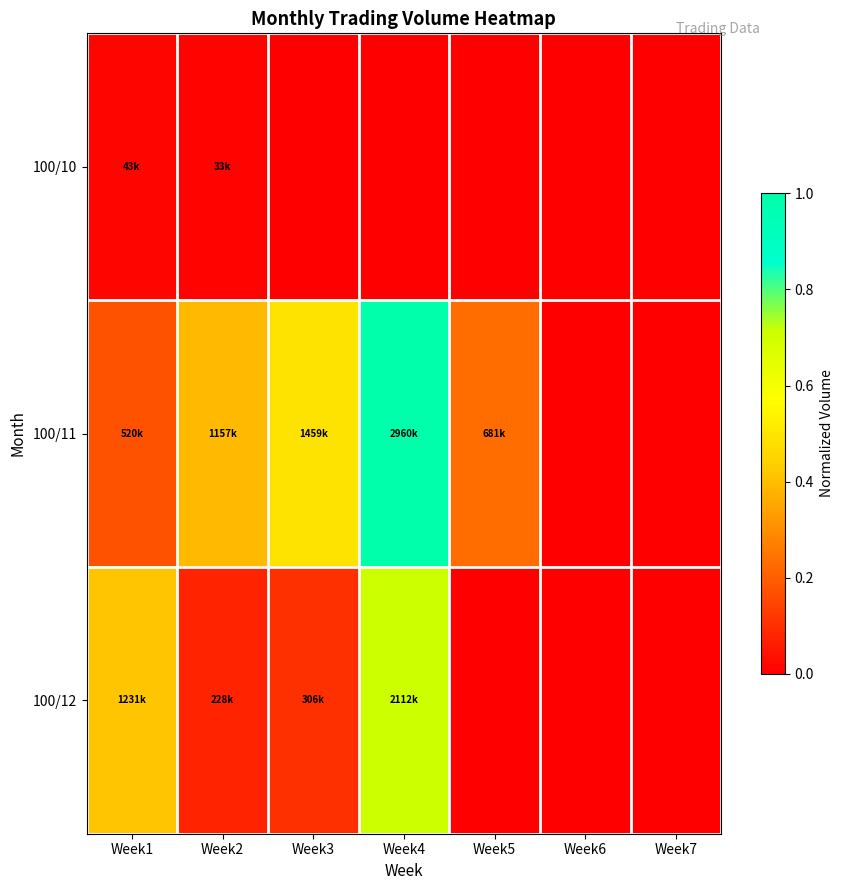

Which label corresponds to the smallest value in the chart?

Week3